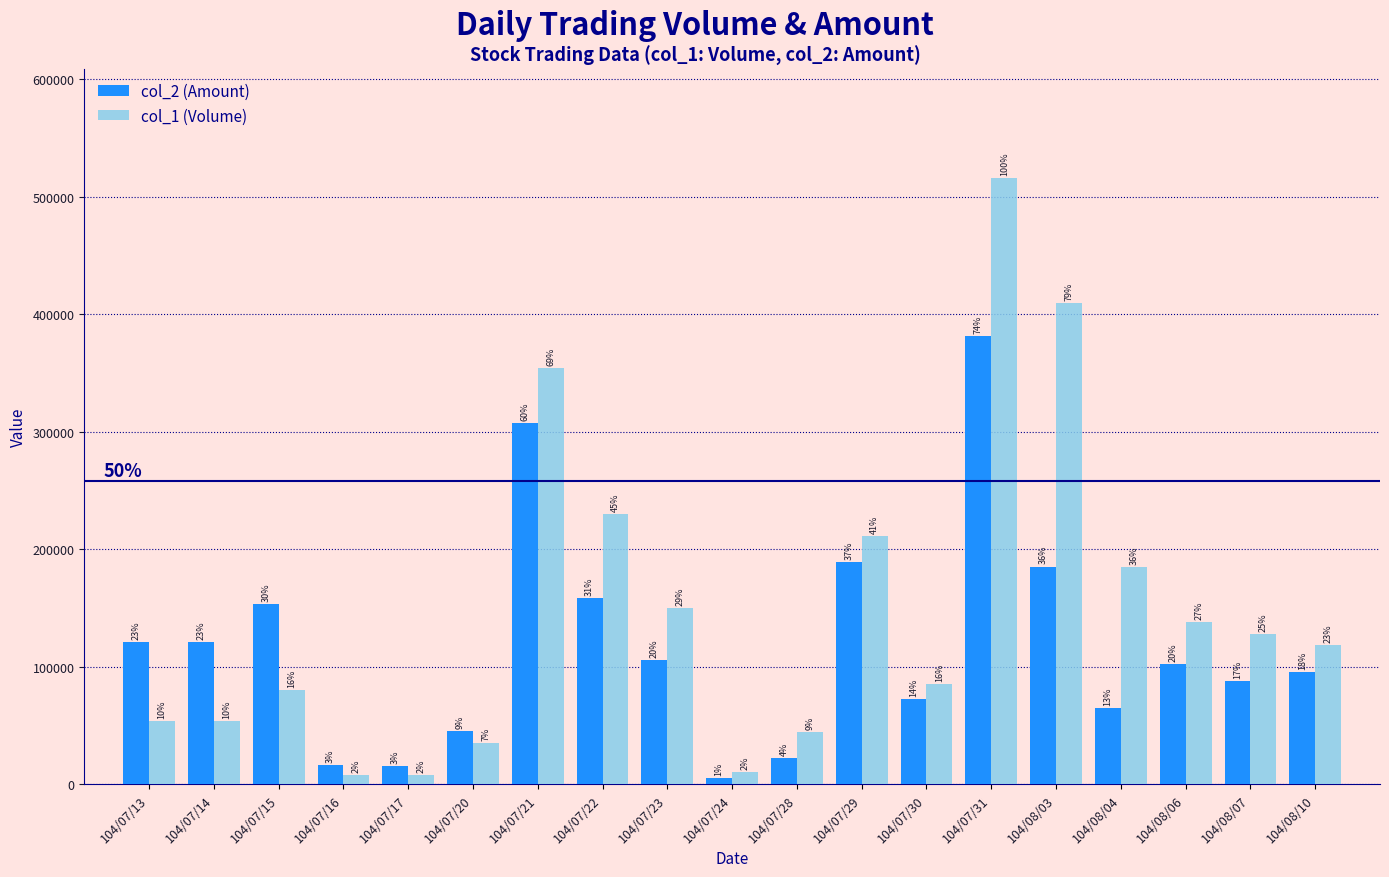

At which category does the chart reach its peak across all series?

104/07/31